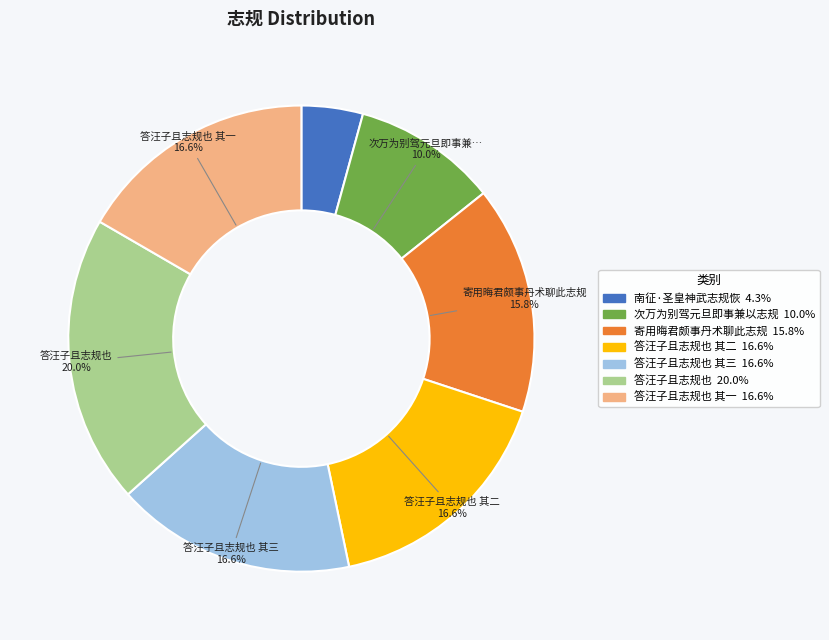

To the nearest percent, what is the difference between the largest and smallest slice percentages?

16%